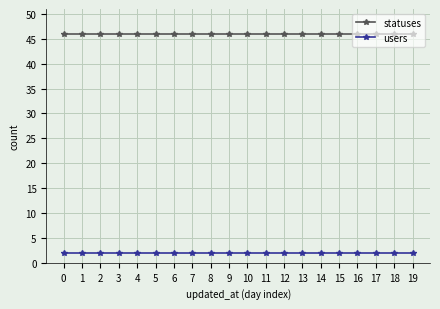

Is this an area chart (filled region under the line)?

No